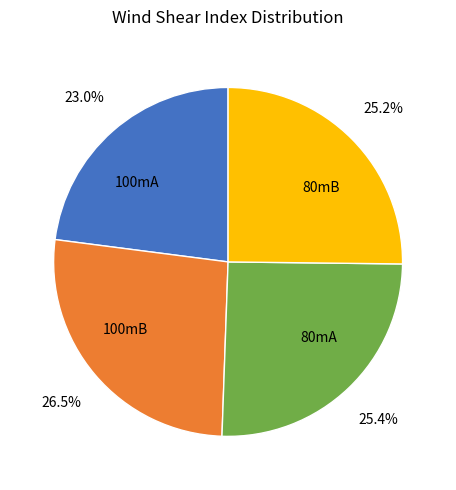

Is it true that 80mA is 34% of the pie?

False